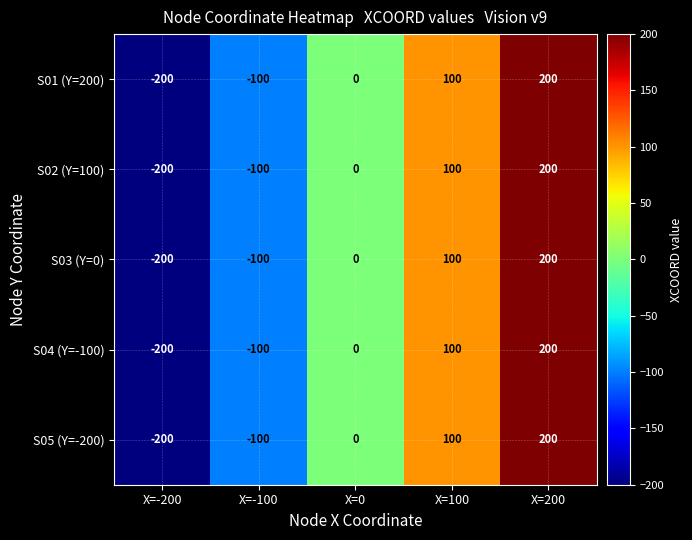

How many negative values does the S04 (Y=-100) series have?

2